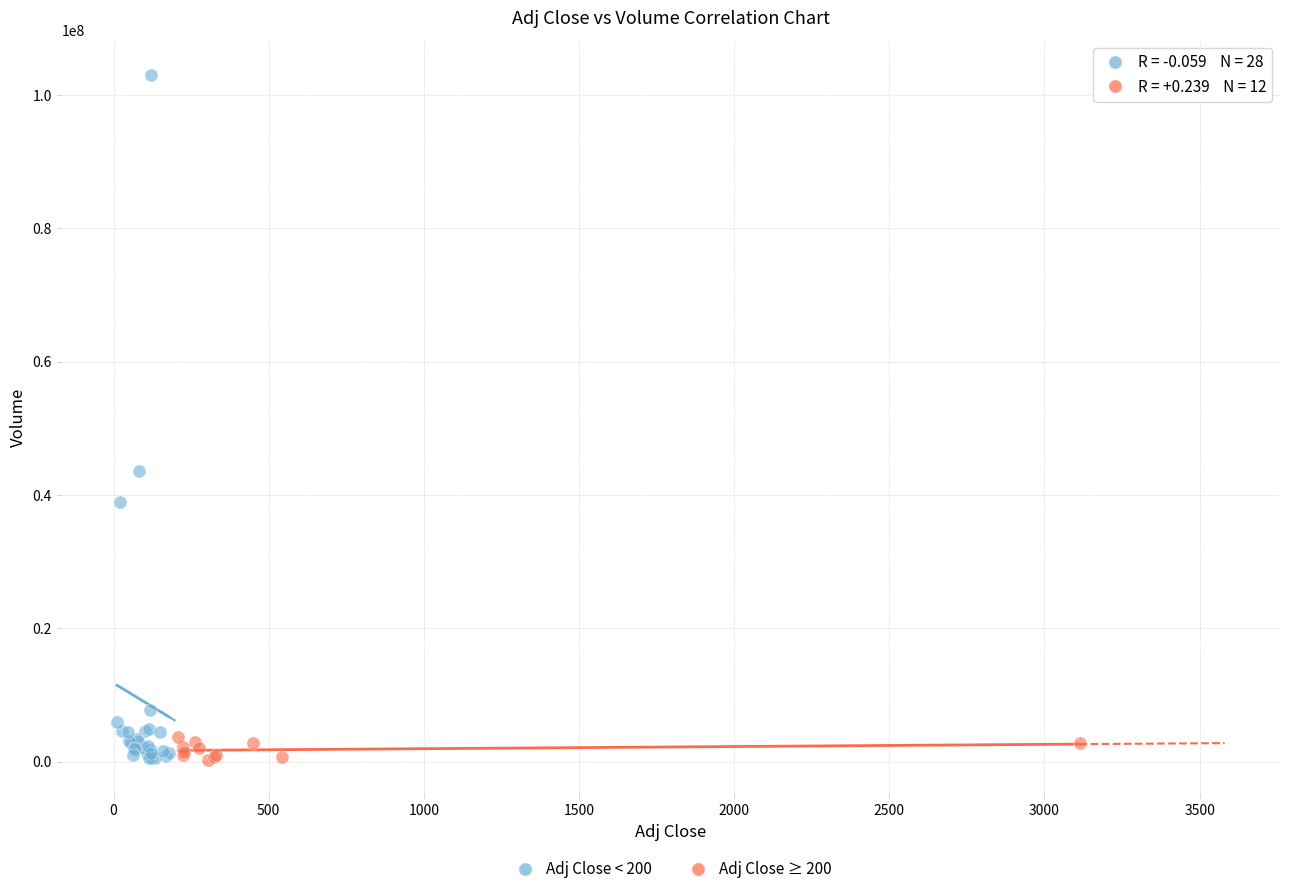

Which series contains the highest Y value?

Adj Close < 200